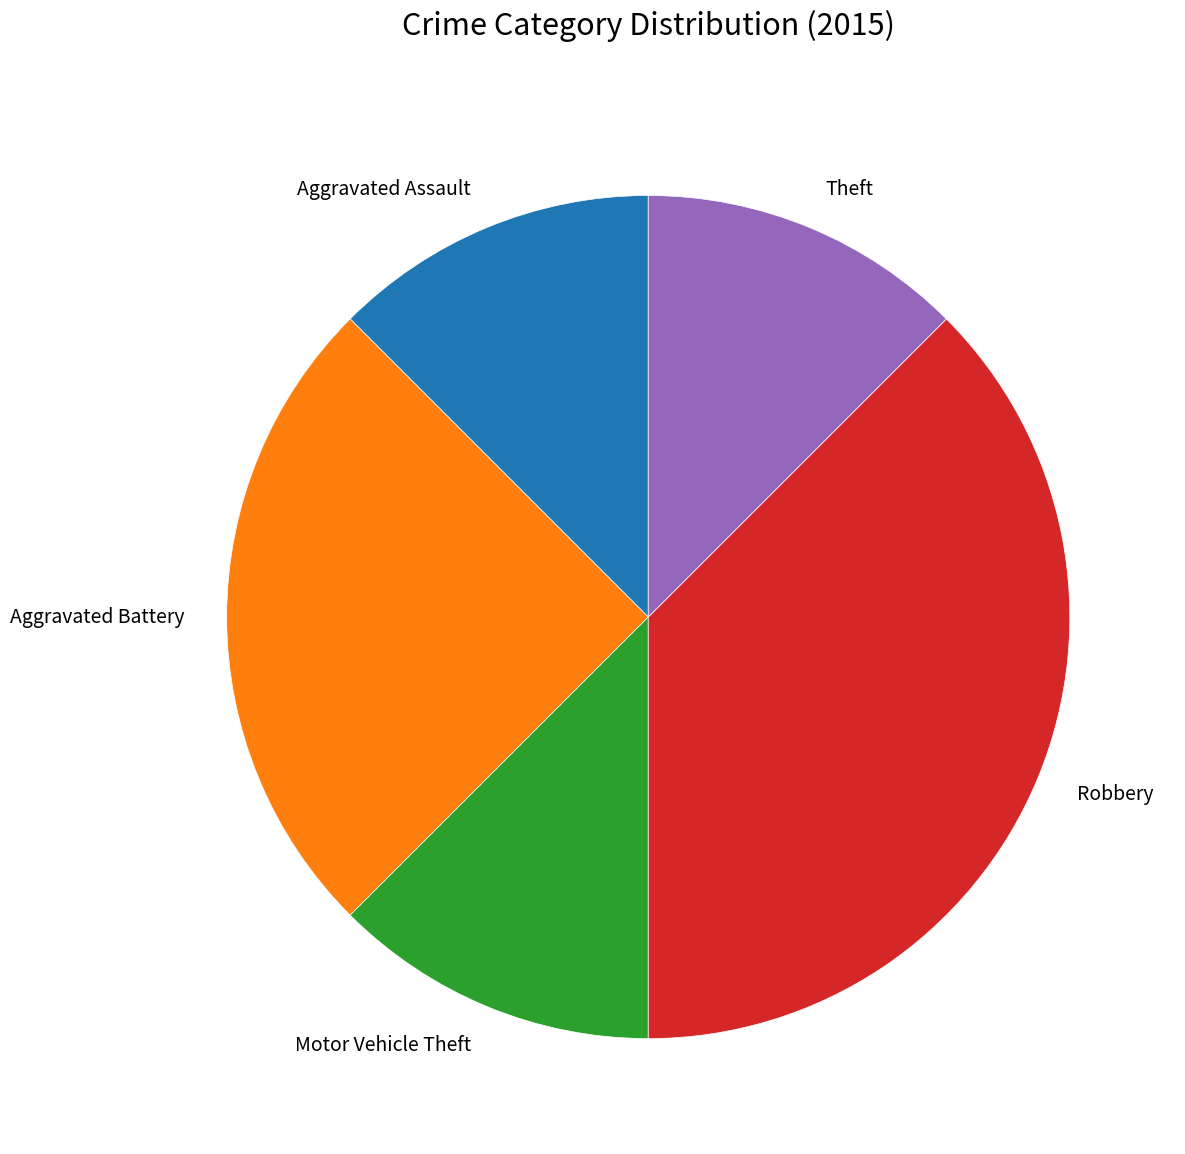

Is it true that Robbery is 30% of the pie?

False